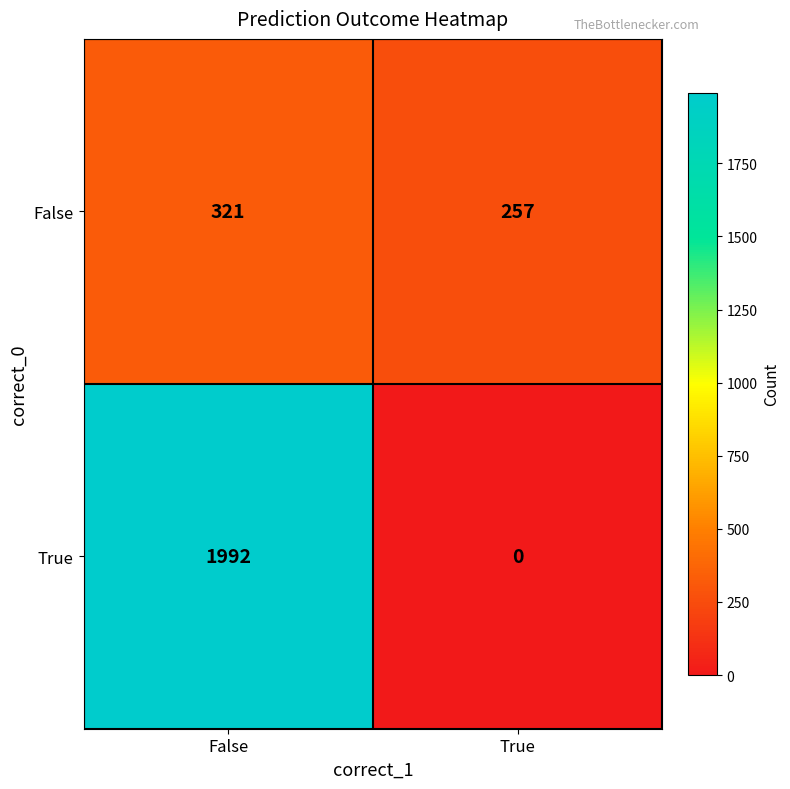

Rank the series at False from lowest to highest value.

False, True